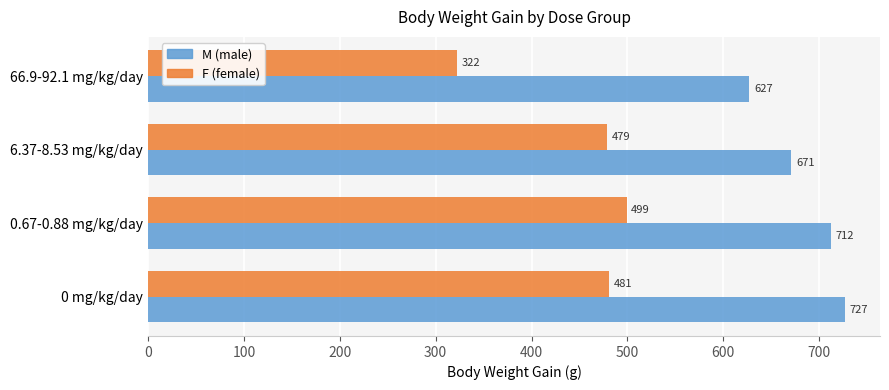

What is the minimum value shown in the chart?

322